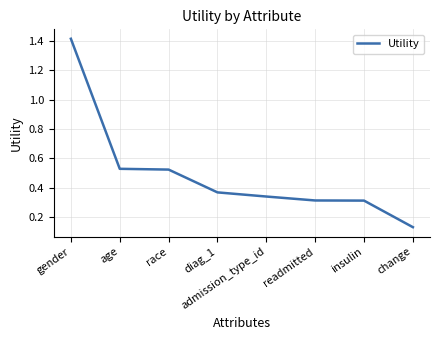

Between diag_1 and race, which is larger?

race